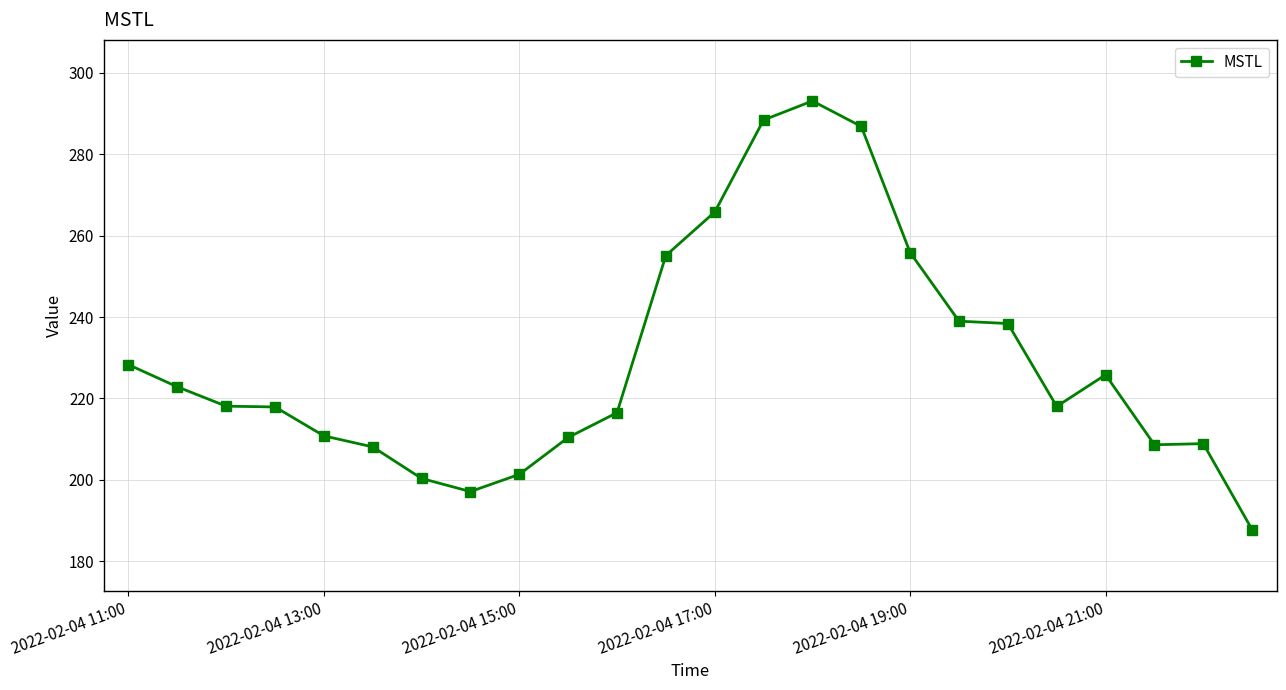

What is the greatest value displayed?

293.1